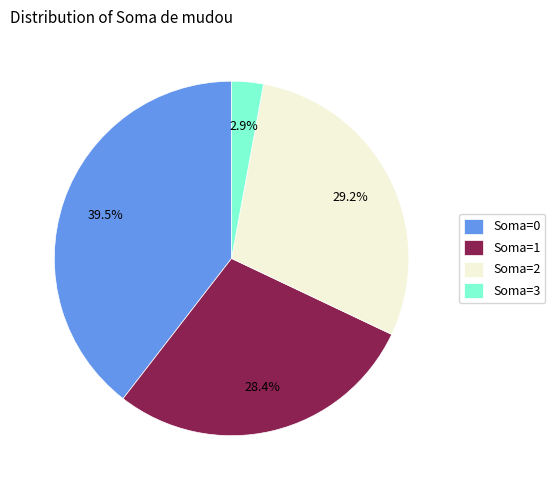

Is there a majority slice in this chart?

No